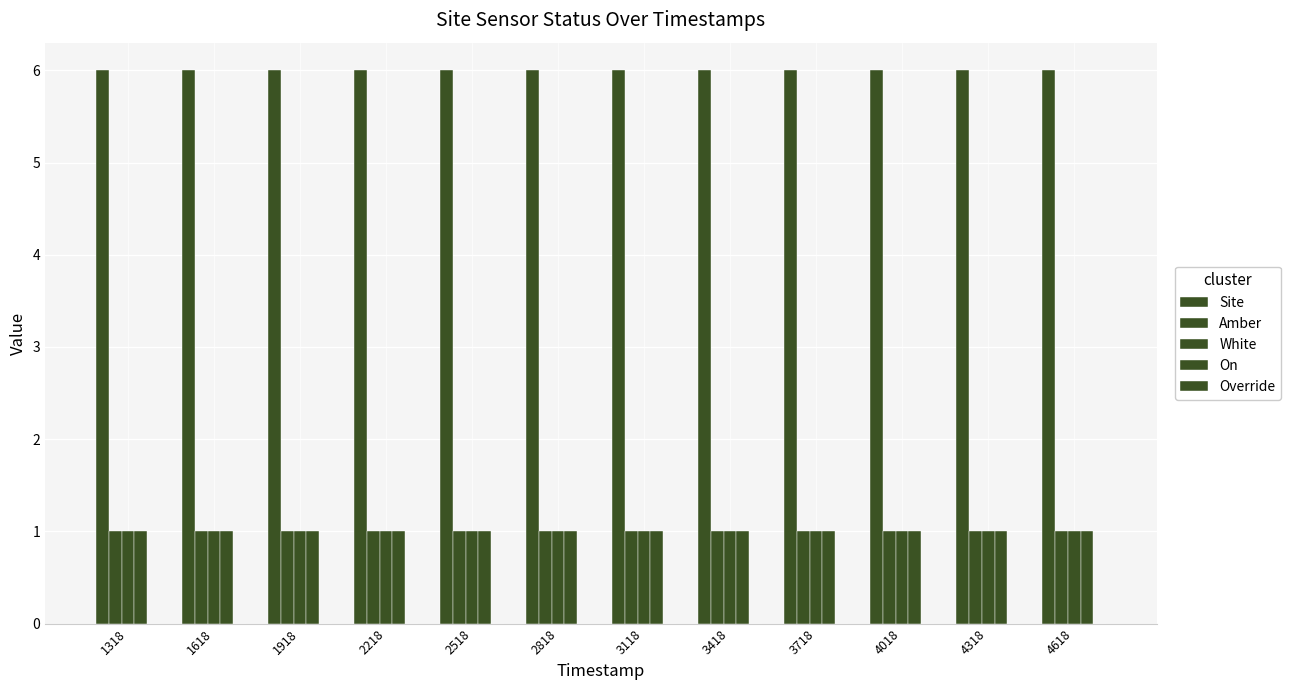

How many bars are there in total?

48